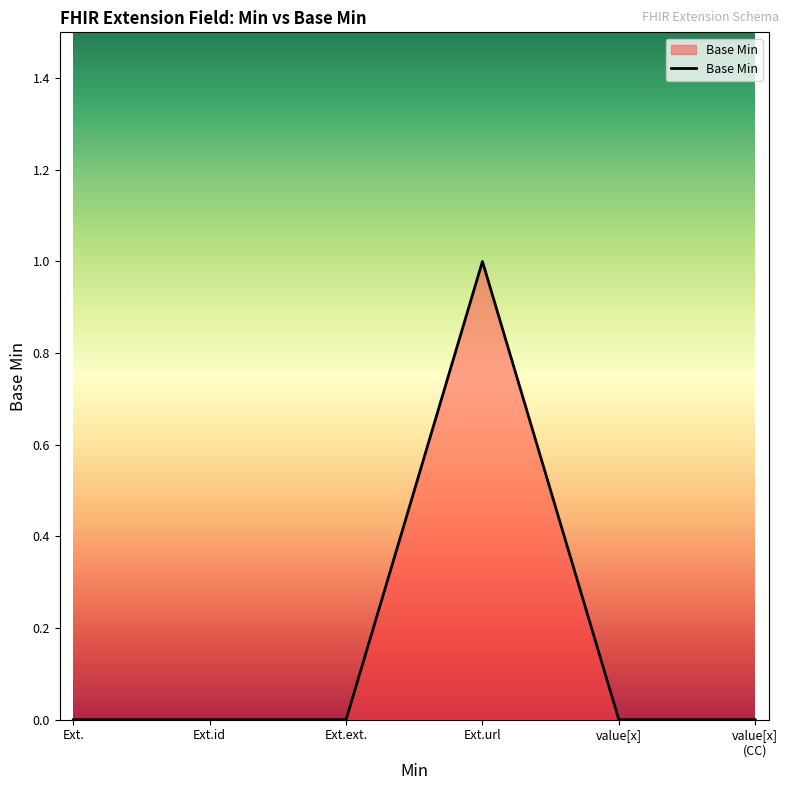

Which has a higher value, Ext.ext. or Ext.url?

Ext.url